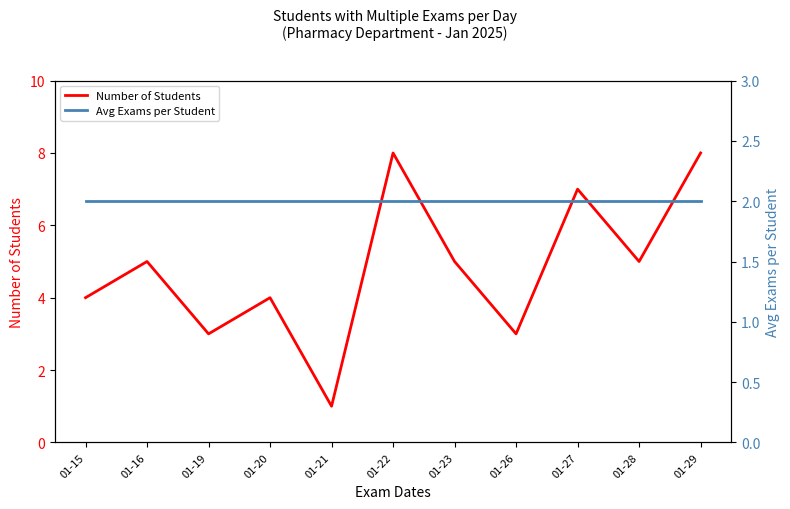

True or false: Avg Exams per Student has more than 1 points higher than both neighbors.

False